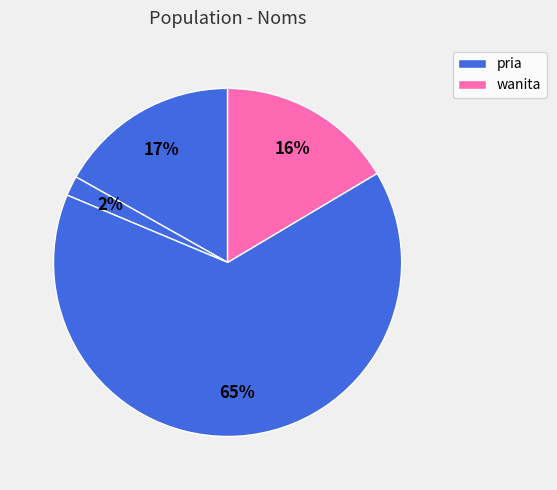

How many slices are in this pie chart?

4